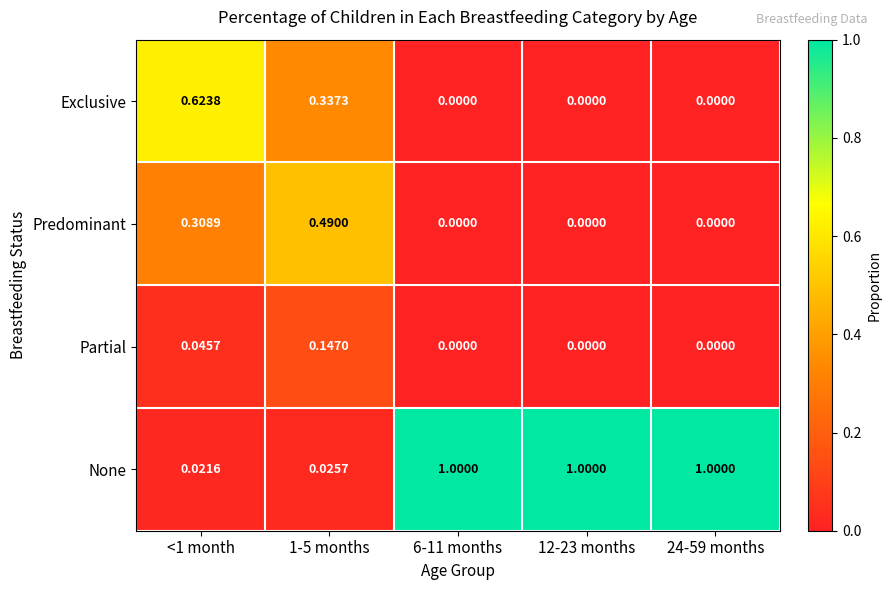

How many data points in Predominant are above 0?

2